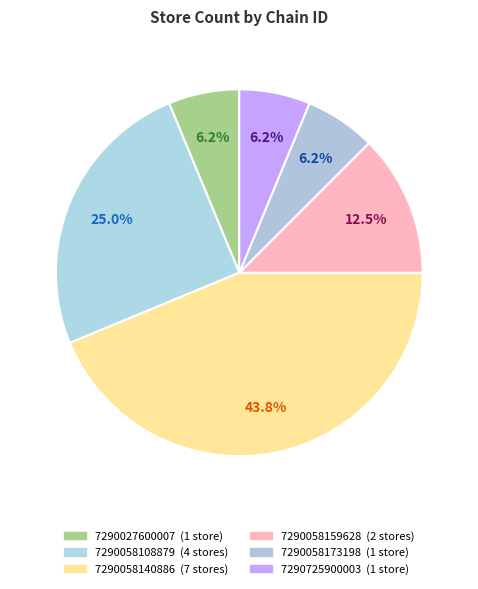

To the nearest percent, what is the average slice percentage?

17%